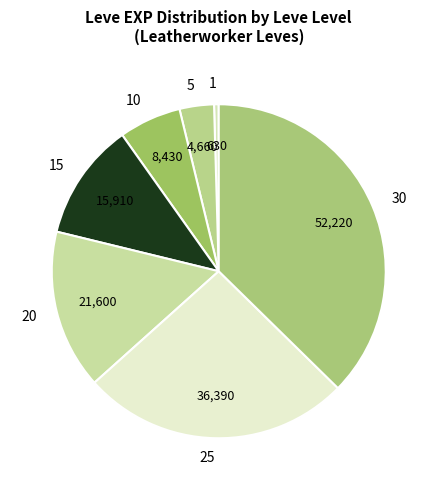

Rank the categories by value from highest to lowest.

30, 25, 20, 15, 10, 5, 1